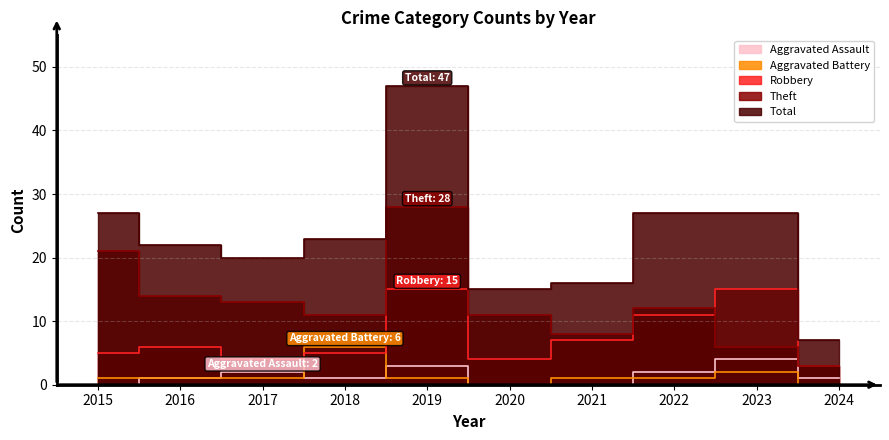

What are all the series names shown in the legend?

Aggravated Assault, Aggravated Battery, Robbery, Theft, Total